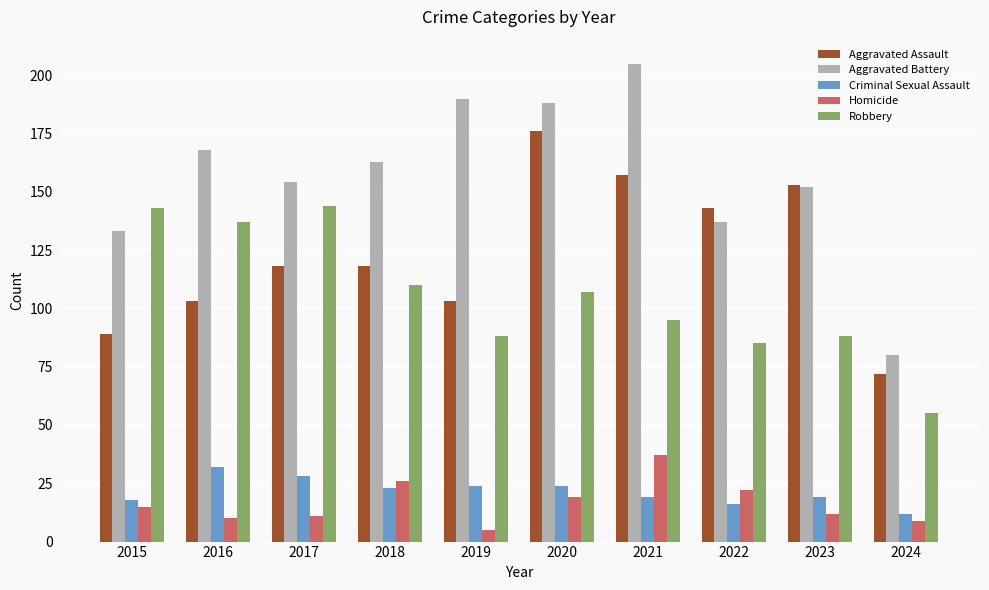

Which category has the lowest value in the Robbery series?

2024